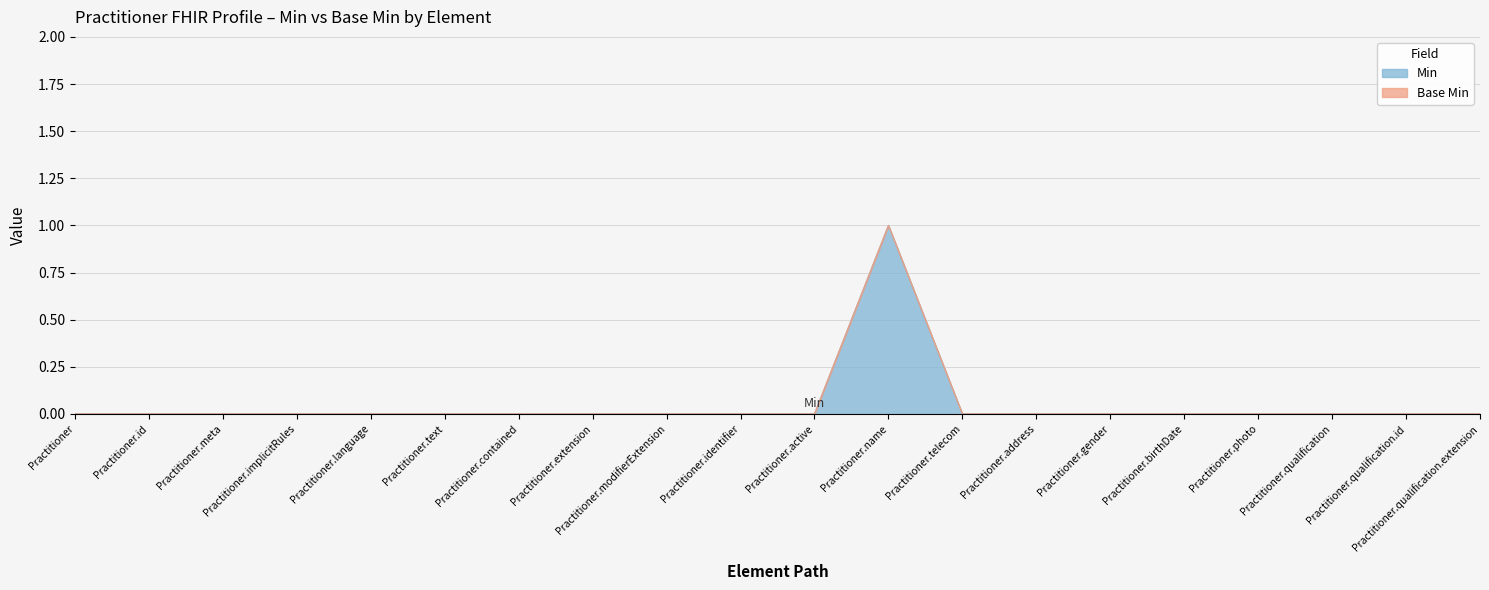

Rank the categories by value from lowest to highest.

Practitioner, Practitioner.id, Practitioner.meta, Practitioner.implicitRules, Practitioner.language, Practitioner.text, Practitioner.contained, Practitioner.extension, Practitioner.modifierExtension, Practitioner.identifier, Practitioner.active, Practitioner.telecom, Practitioner.address, Practitioner.gender, Practitioner.birthDate, Practitioner.photo, Practitioner.qualification, Practitioner.qualification.id, Practitioner.qualification.extension, Practitioner.name